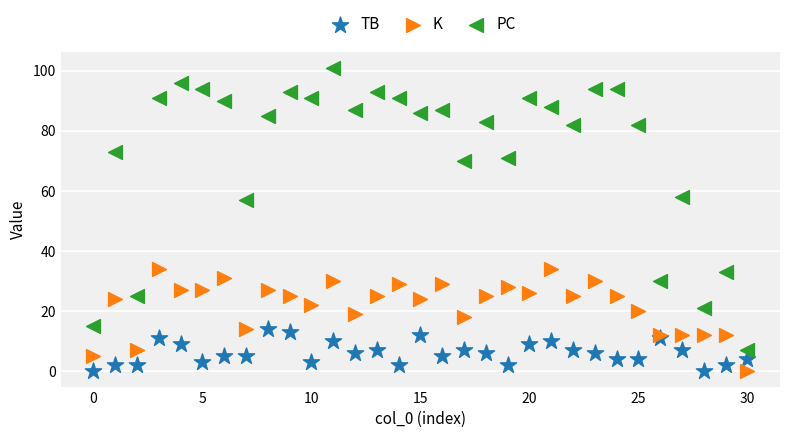

Which series reaches the maximum Y coordinate?

PC